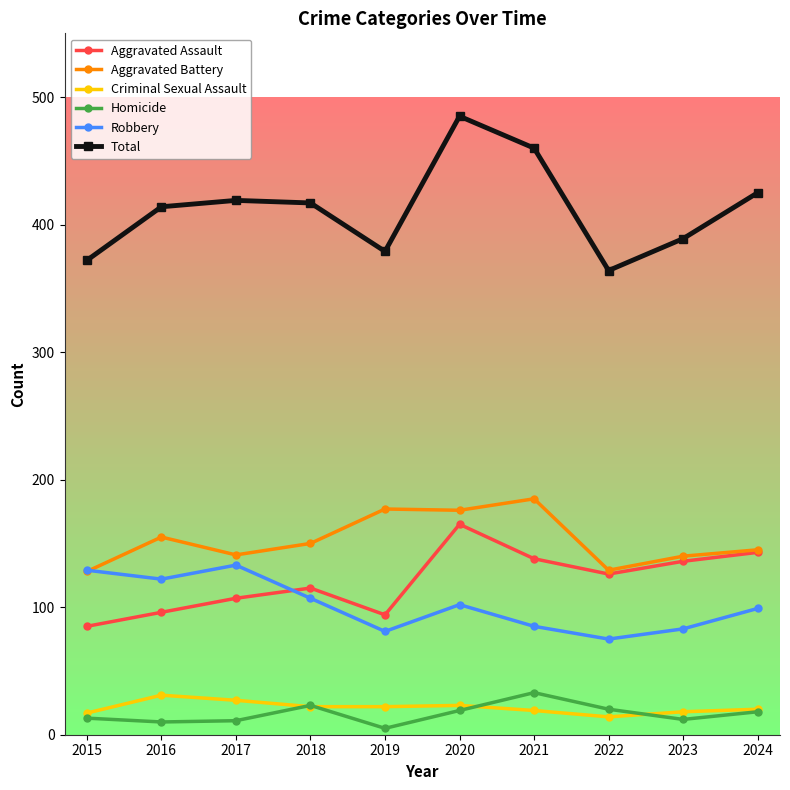

What are all the series names shown in the legend?

Aggravated Assault, Aggravated Battery, Criminal Sexual Assault, Homicide, Robbery, Total